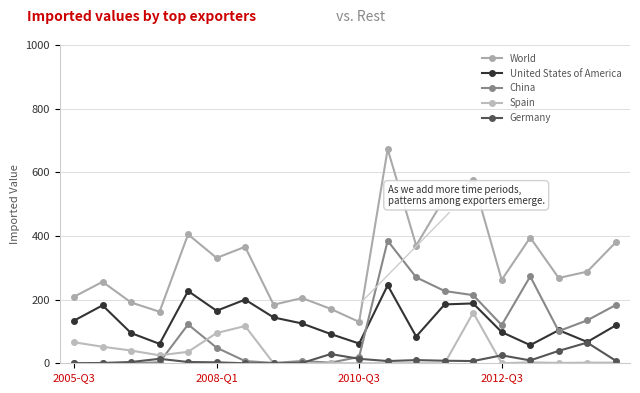

In Germany, how many points are higher than both neighbors (excluding endpoints)?

5